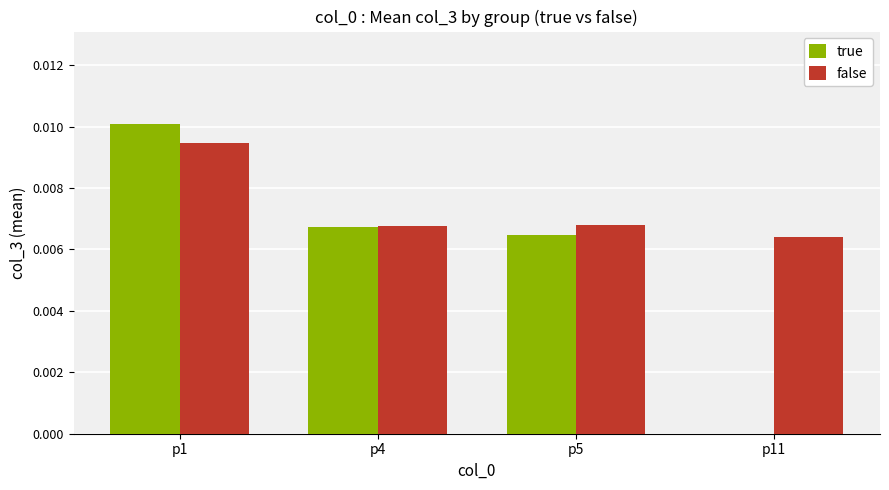

True or false: true has a value of 0.0 at p11.

True